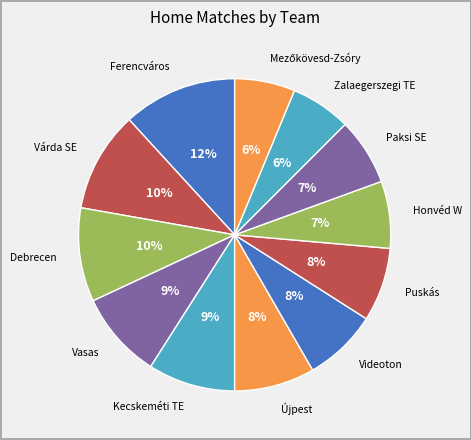

How many slices are in this pie chart?

12